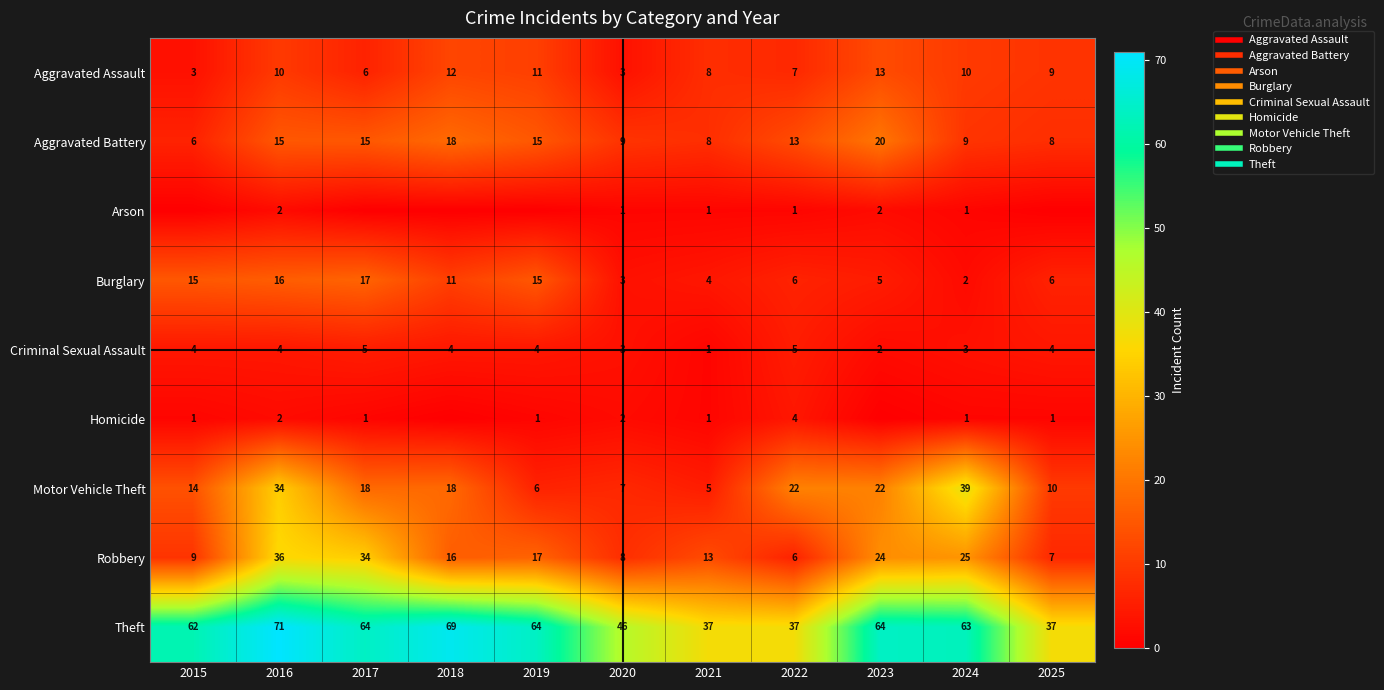

How many distinct data groups are displayed?

9